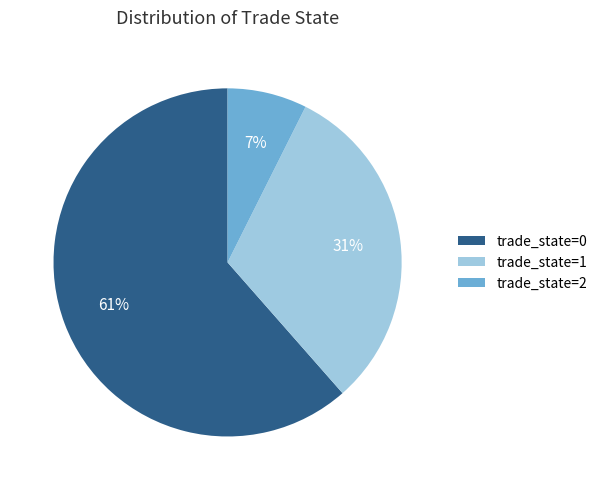

How many segments does this pie chart have?

3